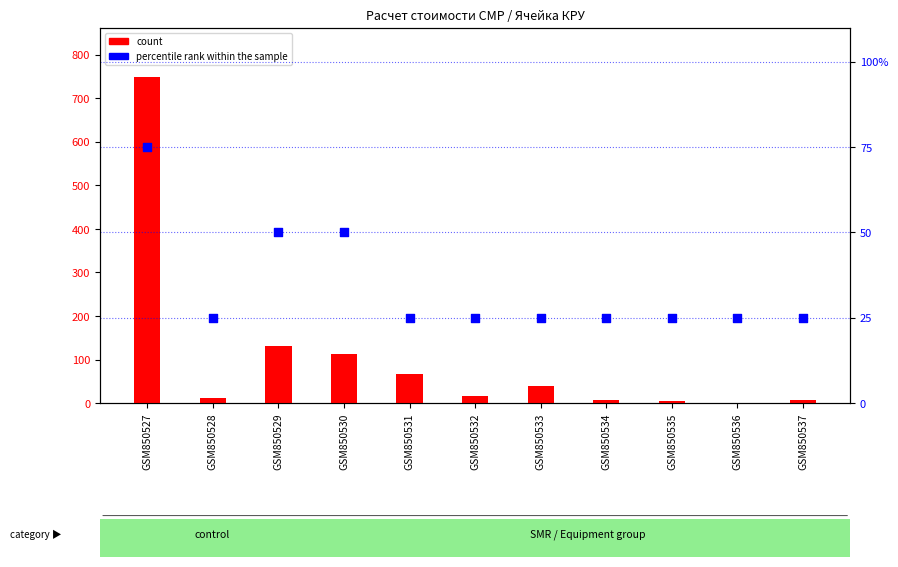

Which series contains the lowest Y value?

count